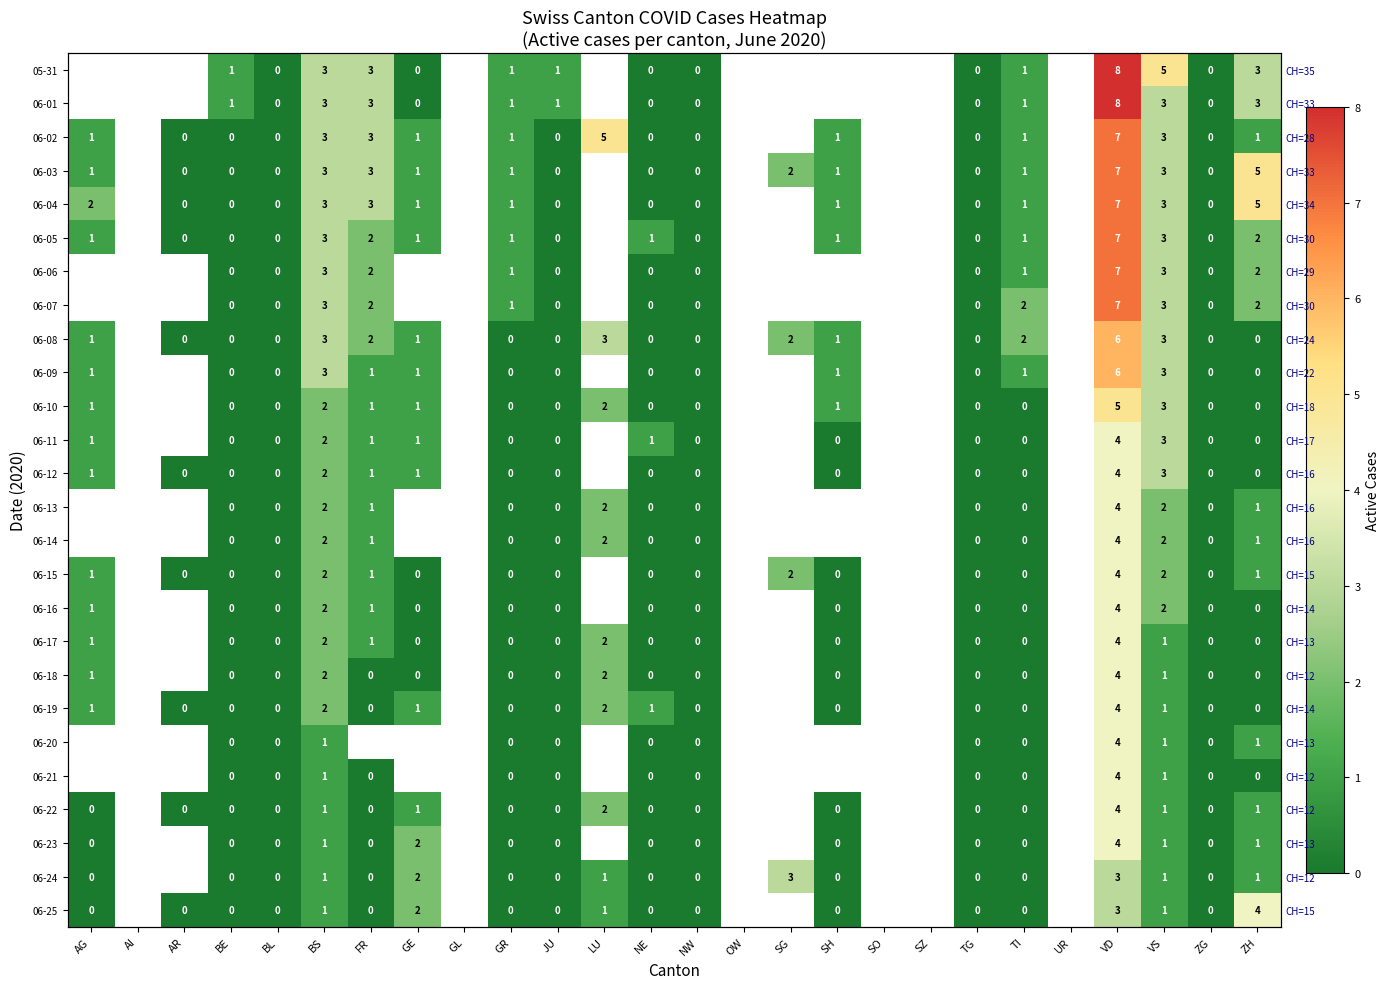

Is the value of 06-07 at ZH greater than the value of 06-17 at TI?

Yes